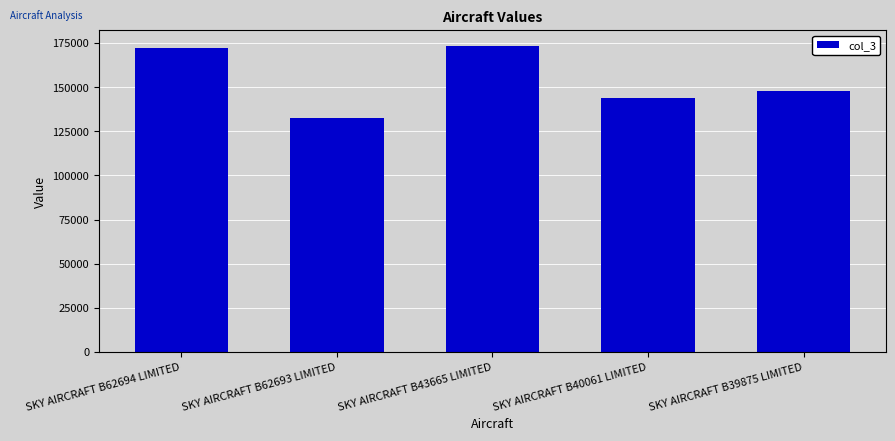

What is the label of the 1st bar from the left?

SKY AIRCRAFT B62694 LIMITED